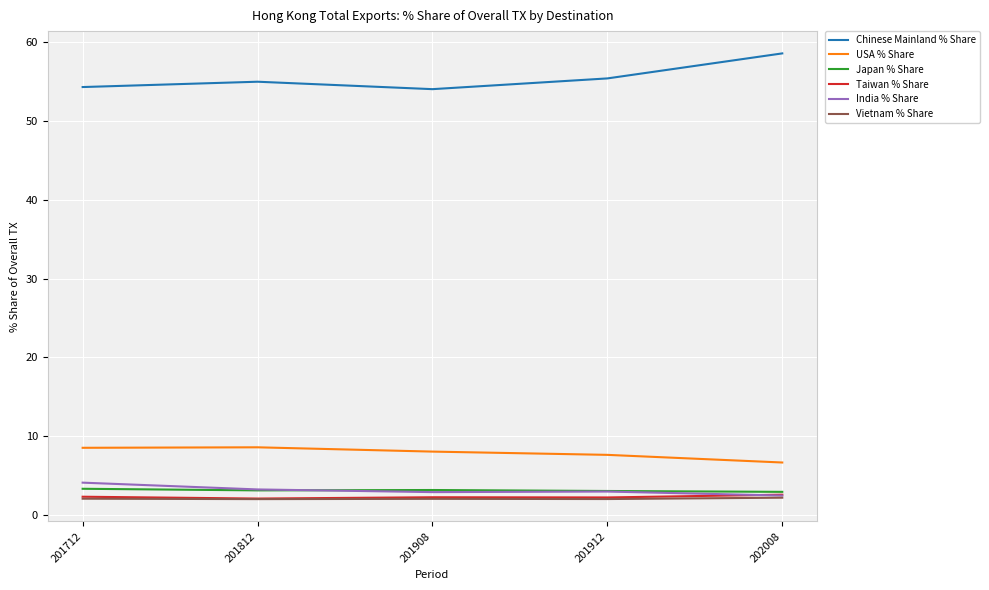

True or false: Chinese Mainland % Share and India % Share cross at least once.

False